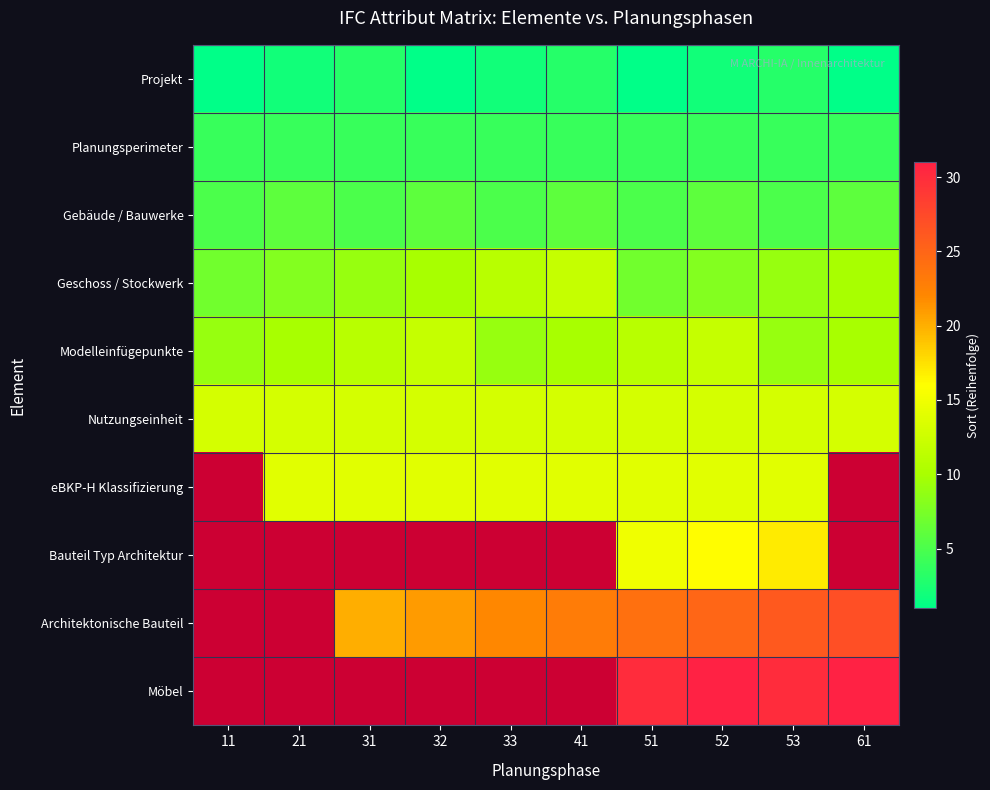

Rank the categories by Möbel value from lowest to highest.

53, 11, 21, 31, 32, 33, 41, 51, 52, 61